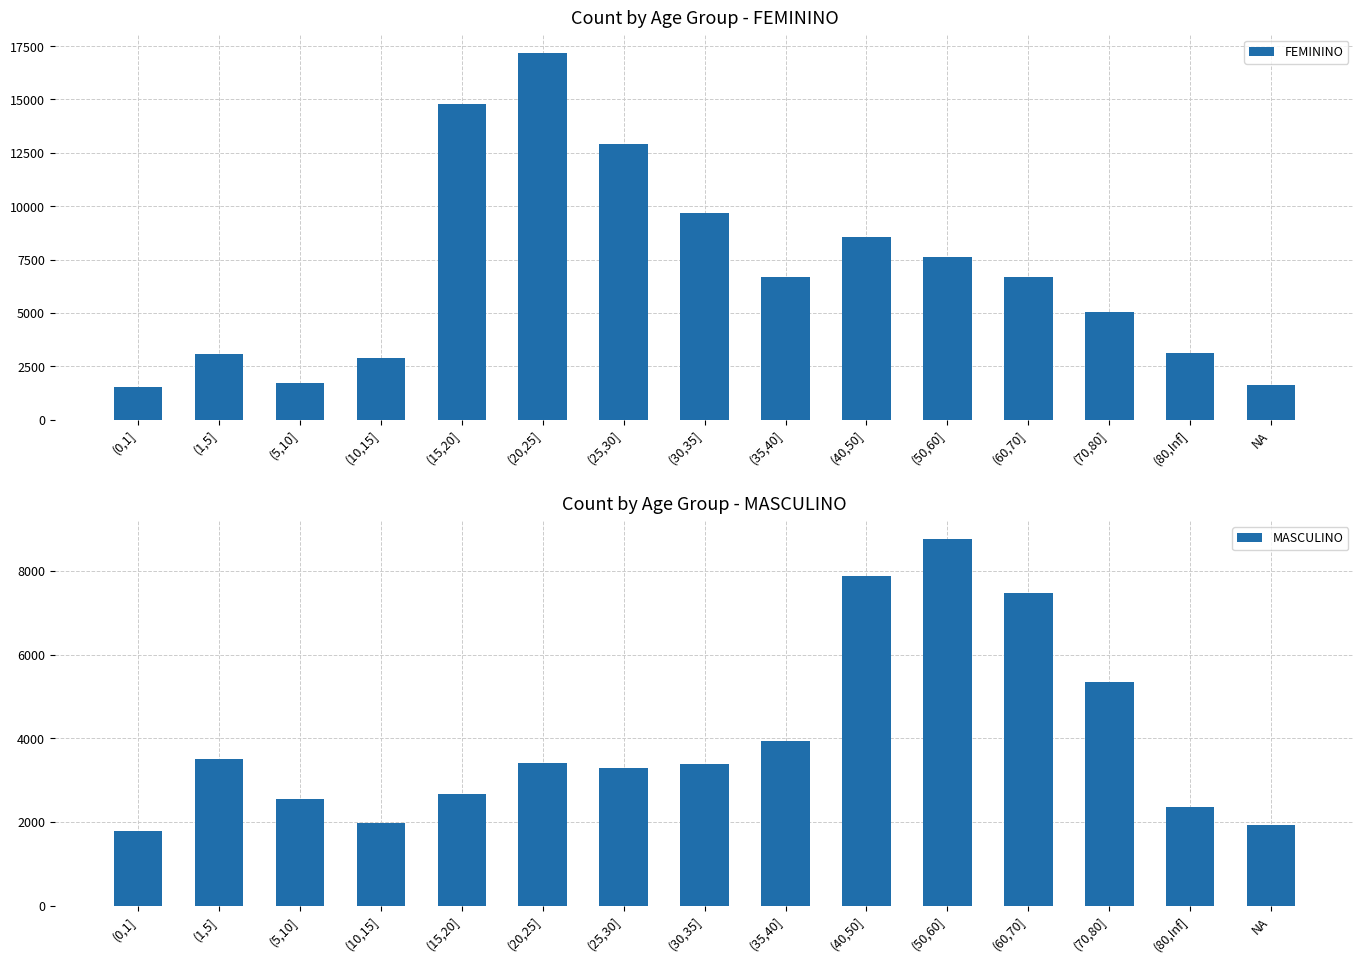

Is the value of FEMININO at (15,20] greater than the value of MASCULINO at (5,10]?

Yes